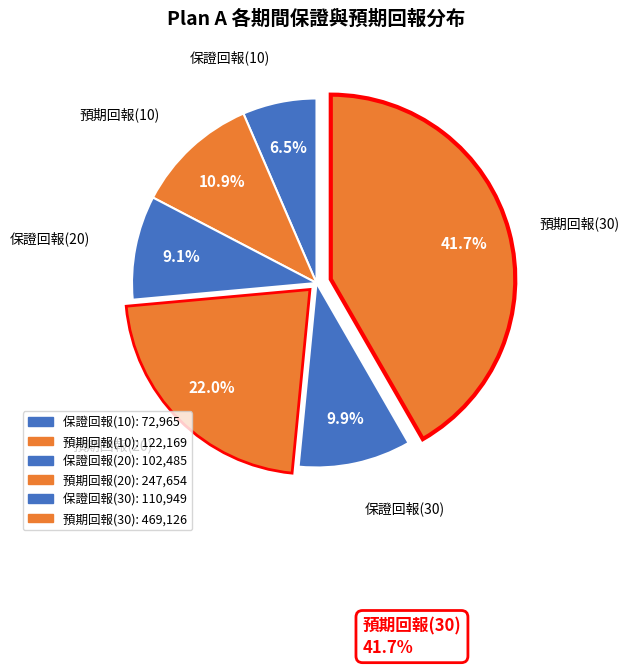

To the nearest percent, what percentage of the pie is 保證回報(20)?

9%